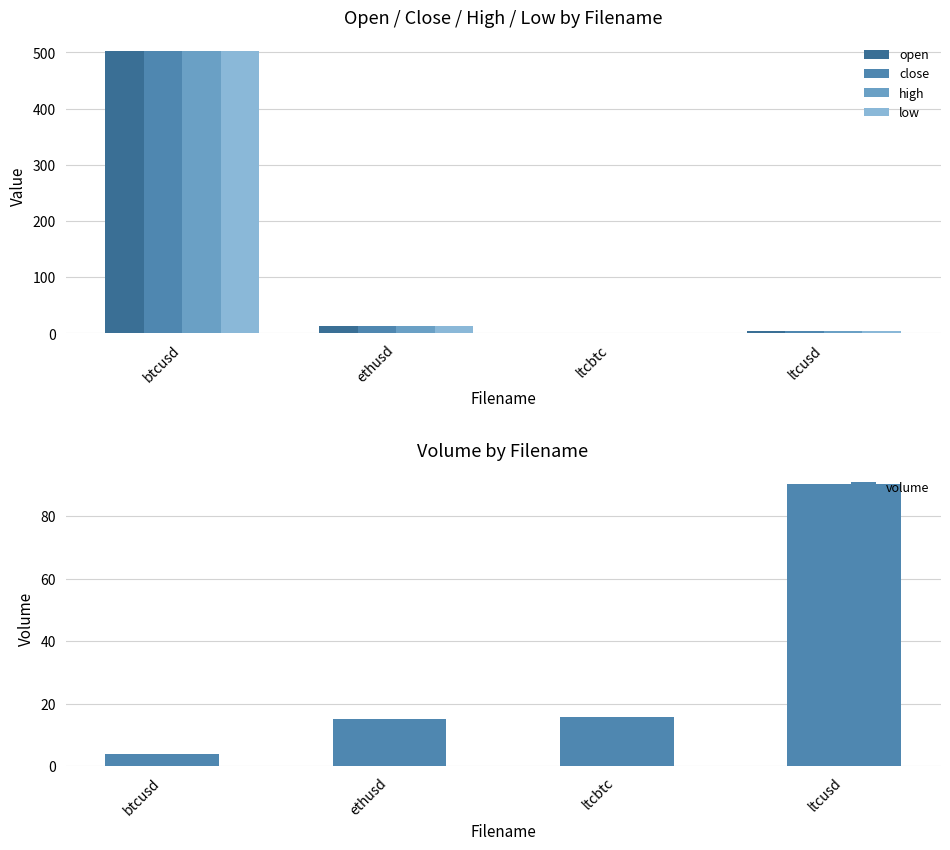

What are all the series names shown in the legend?

open, close, high, low, volume